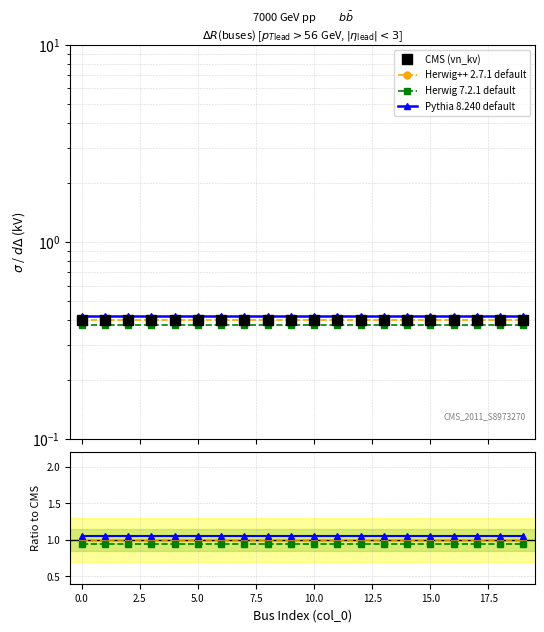

Which series has the largest total across all categories?

Pythia 8.240 default